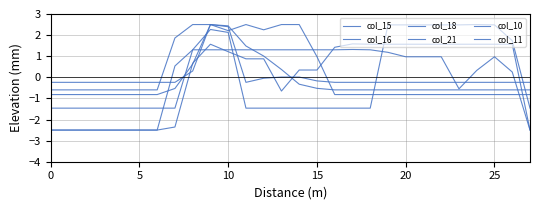

At which category is the sum across all series the highest?

9